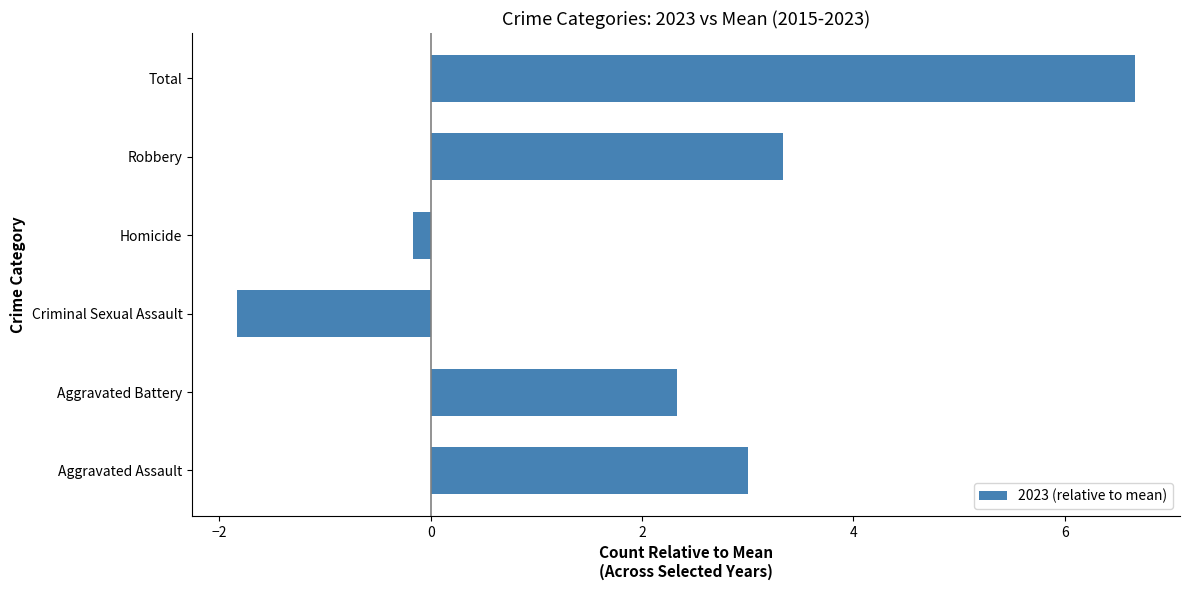

What is the difference between the maximum and second lowest values?

6.8